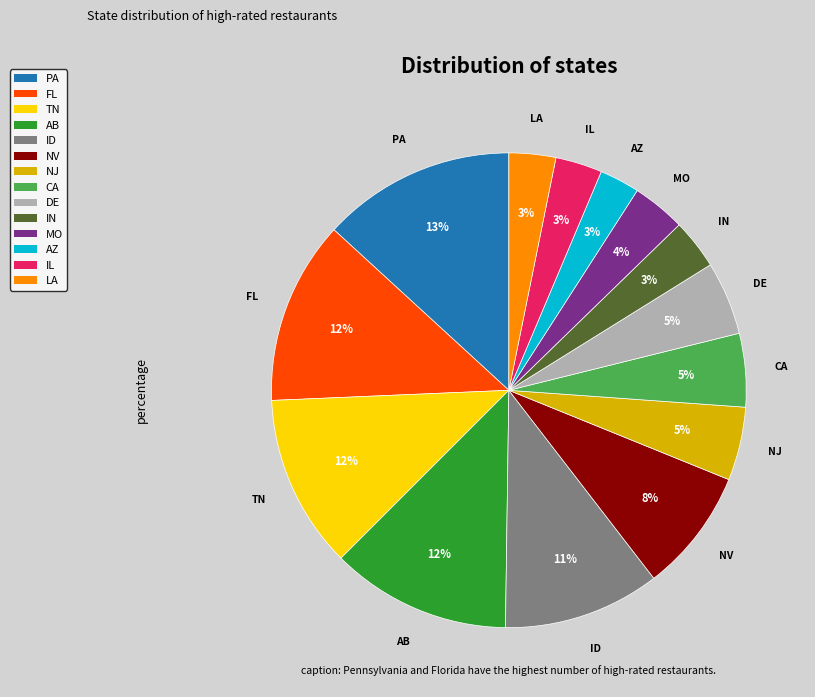

True or false: AZ accounts for 3% of the total.

True